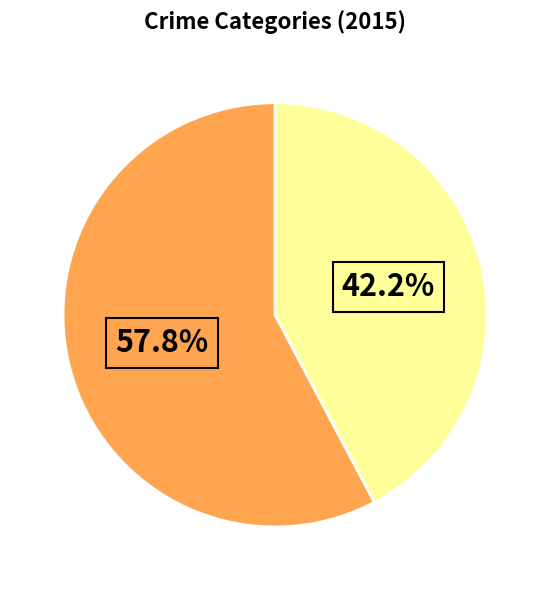

Is there a majority slice in this chart?

Yes